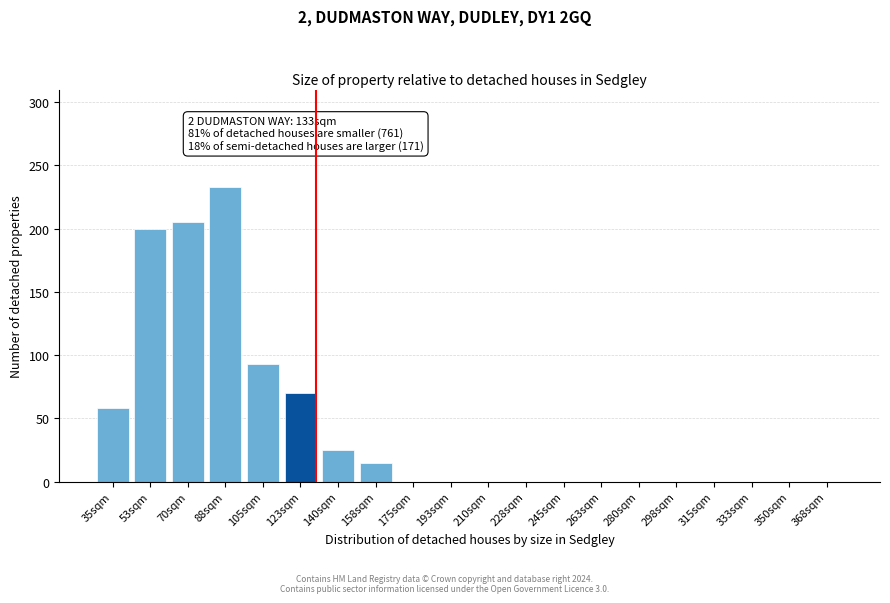

Reading left to right, extract all data points from this chart.

35sqm=58	53sqm=200	70sqm=205	88sqm=233	105sqm=93	123sqm=70	140sqm=25	158sqm=15	175sqm=0	193sqm=0	210sqm=0	228sqm=0	245sqm=0	263sqm=0	280sqm=0	298sqm=0	315sqm=0	333sqm=0	350sqm=0	368sqm=0